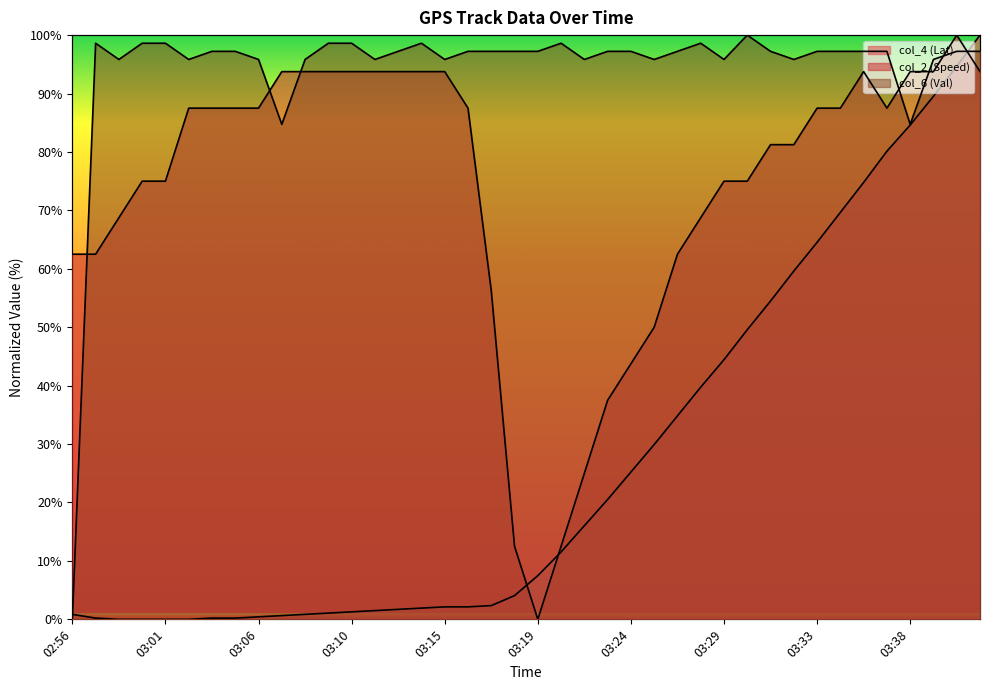

What is the sum of all col_2 (Speed) values?

2950.0